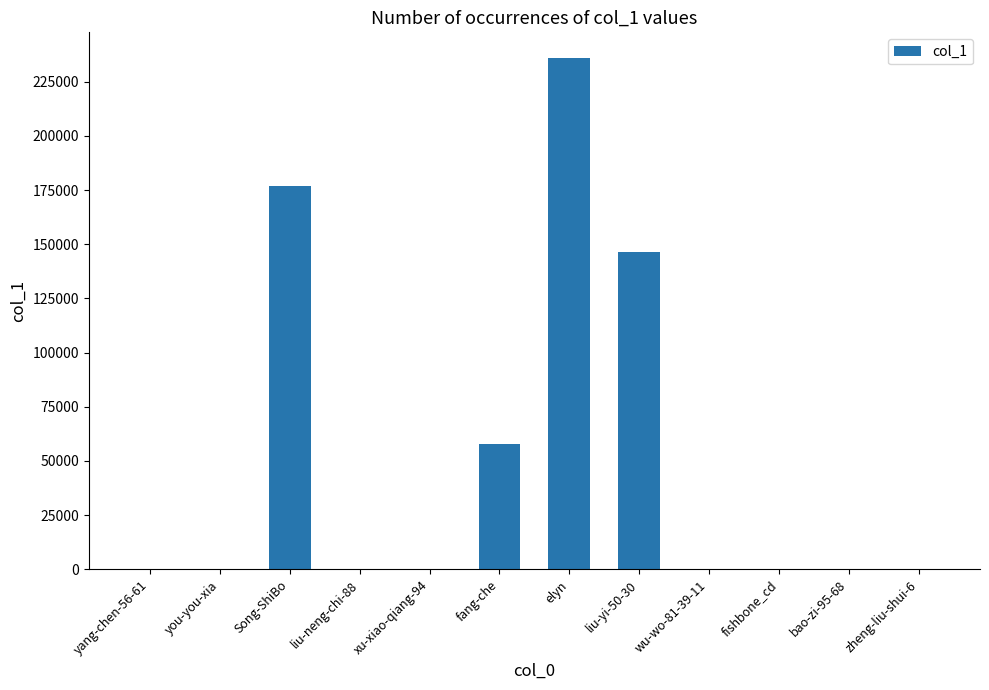

Where is the data nearest to the value 118017?

liu-yi-50-30